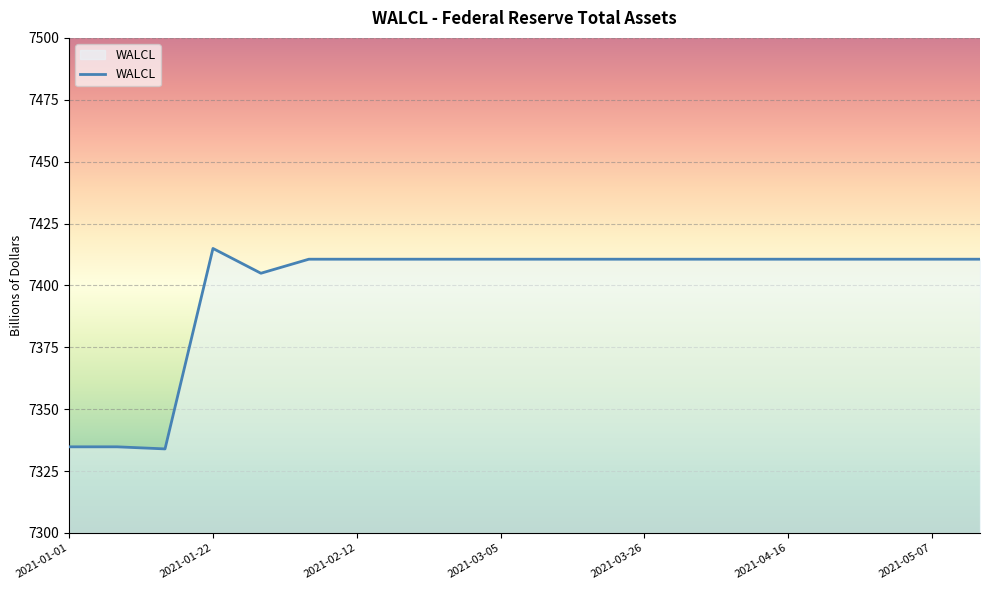

What is the difference between the second highest and minimum values?

76.6